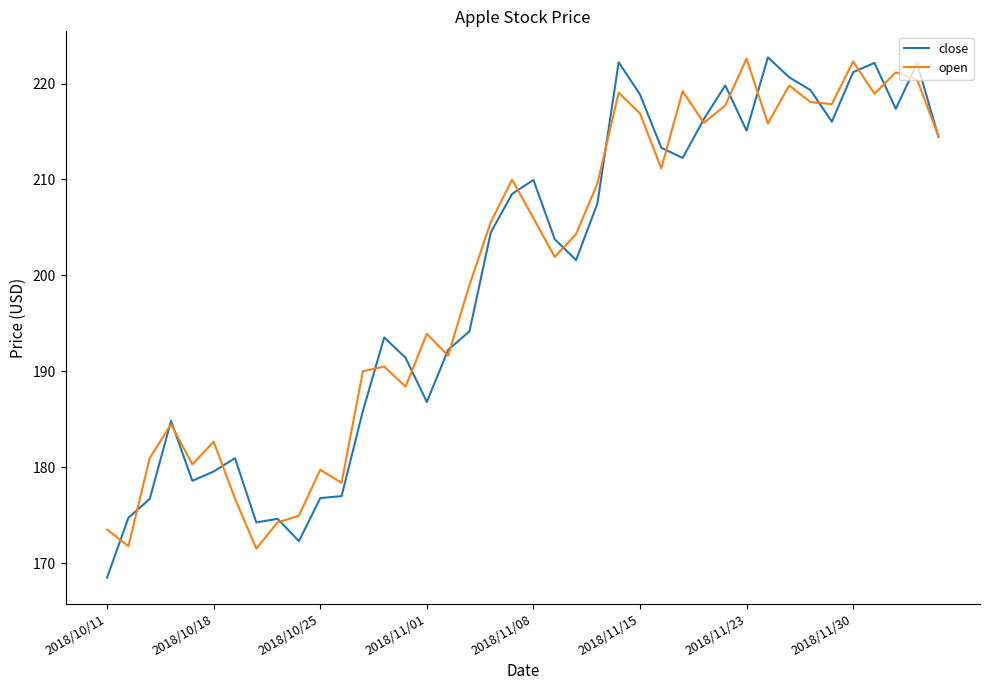

What is the smallest value displayed?

168.5